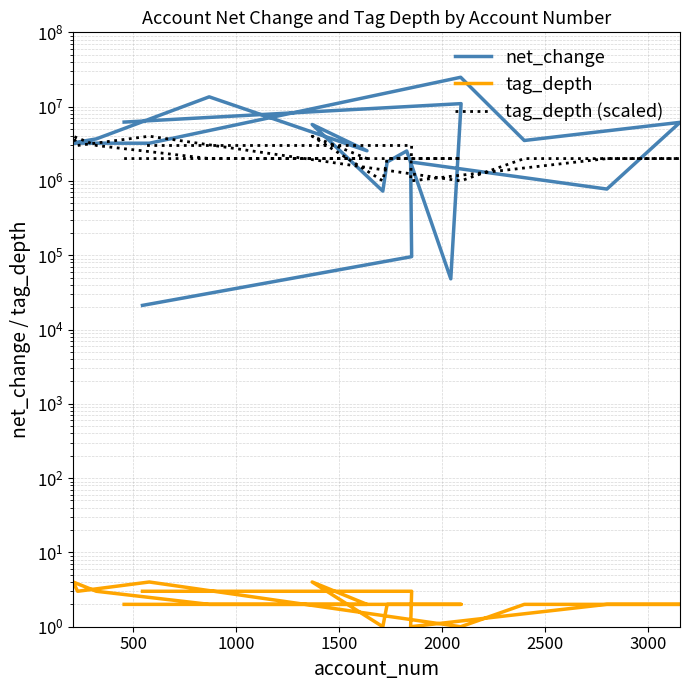

What is the difference between the tag_depth (scaled) values at 2500 and 12?

3000000